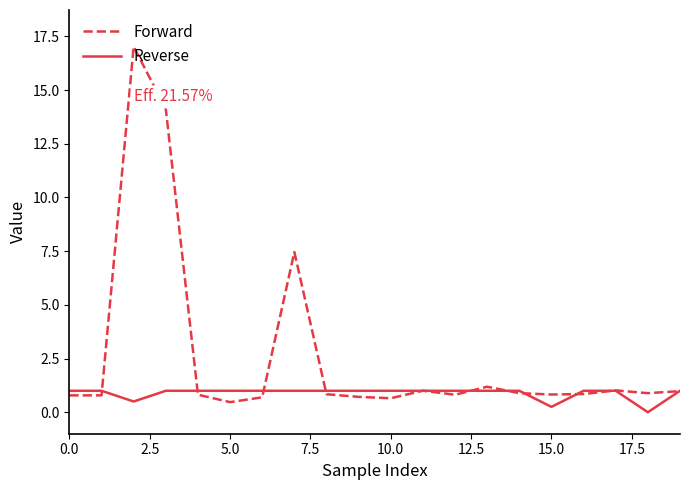

Which series has the largest range (max minus min)?

Forward